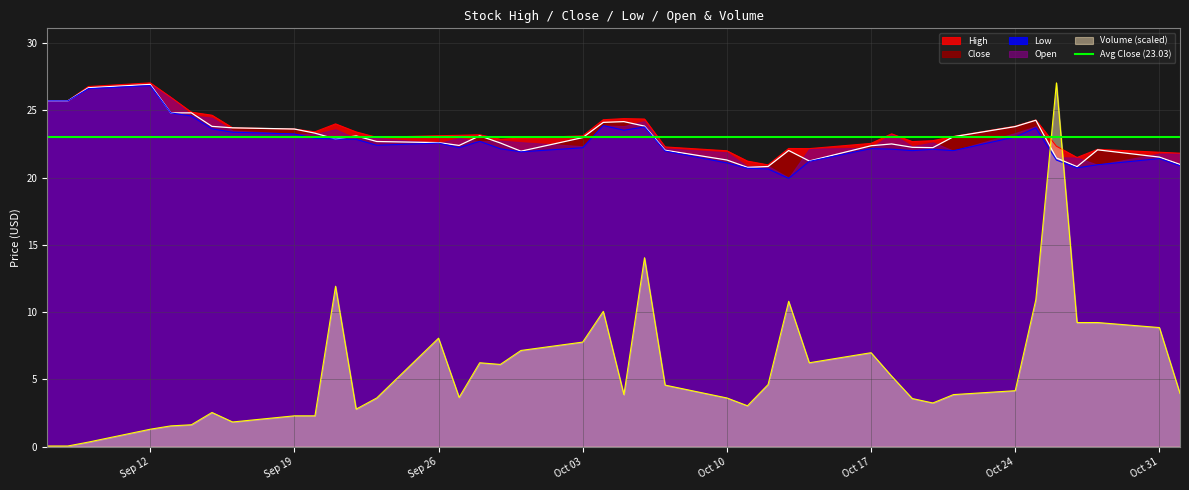

Which has a higher value, 2022-10-13 or 2022-10-20?

2022-10-20